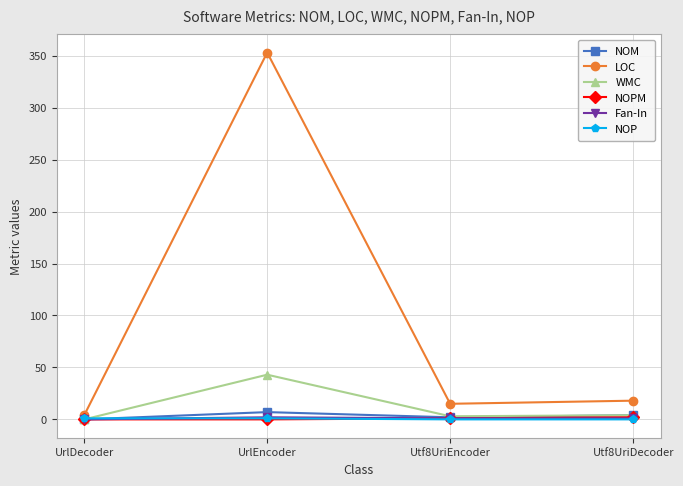

Which series has the largest range (max minus min)?

LOC